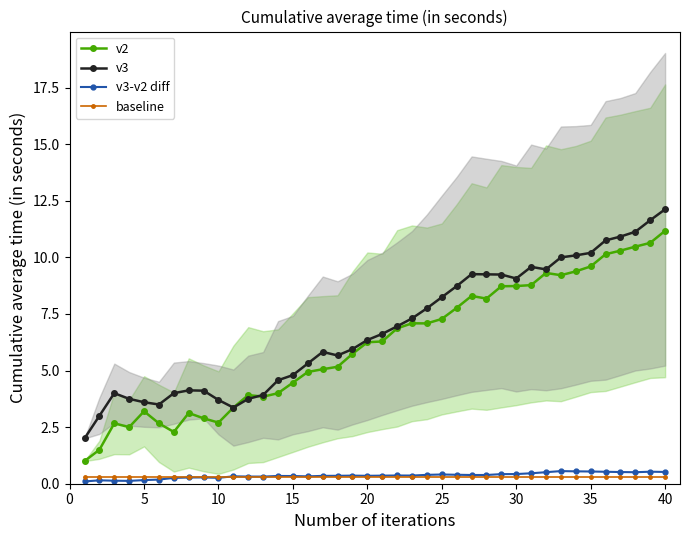

True or false: v3-v2 diff has more than 1 interior local peaks.

True